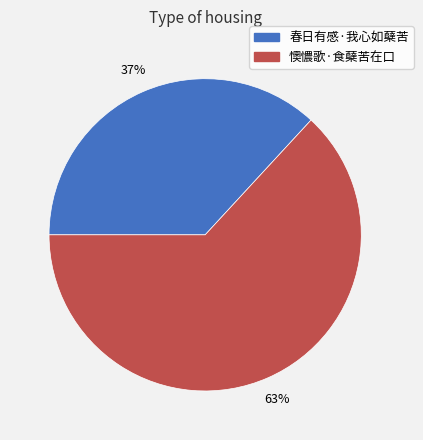

To the nearest percent, what percentage of the pie is 懊憹歌·食蘖苦在口?

63%